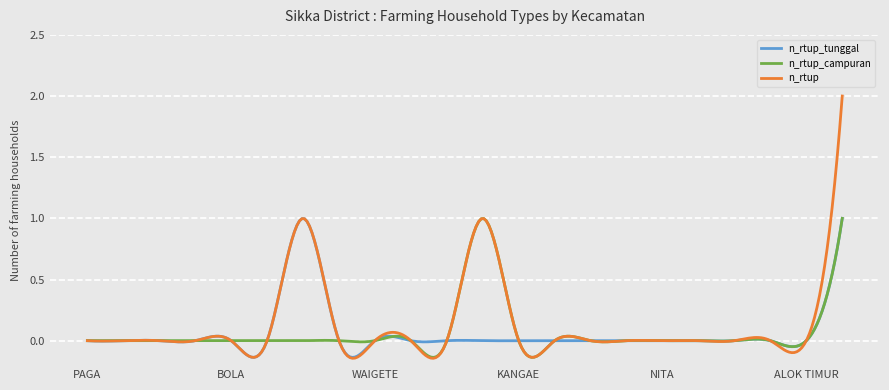

What is the maximum value shown in the chart?

2.0